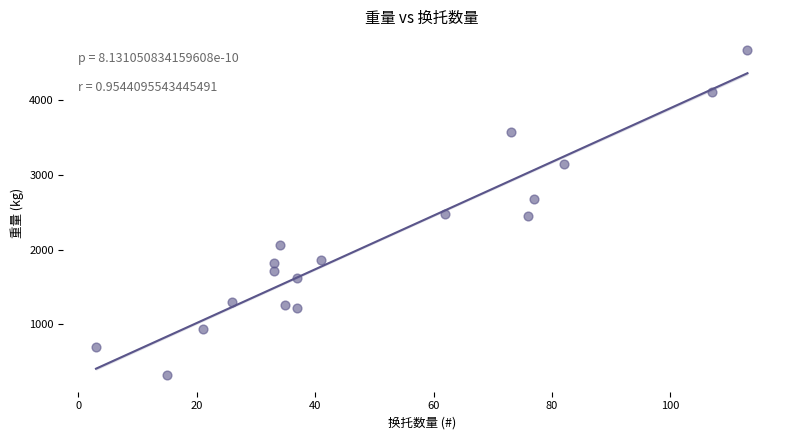

What is the range of Y values (max minus min)?

4349.8